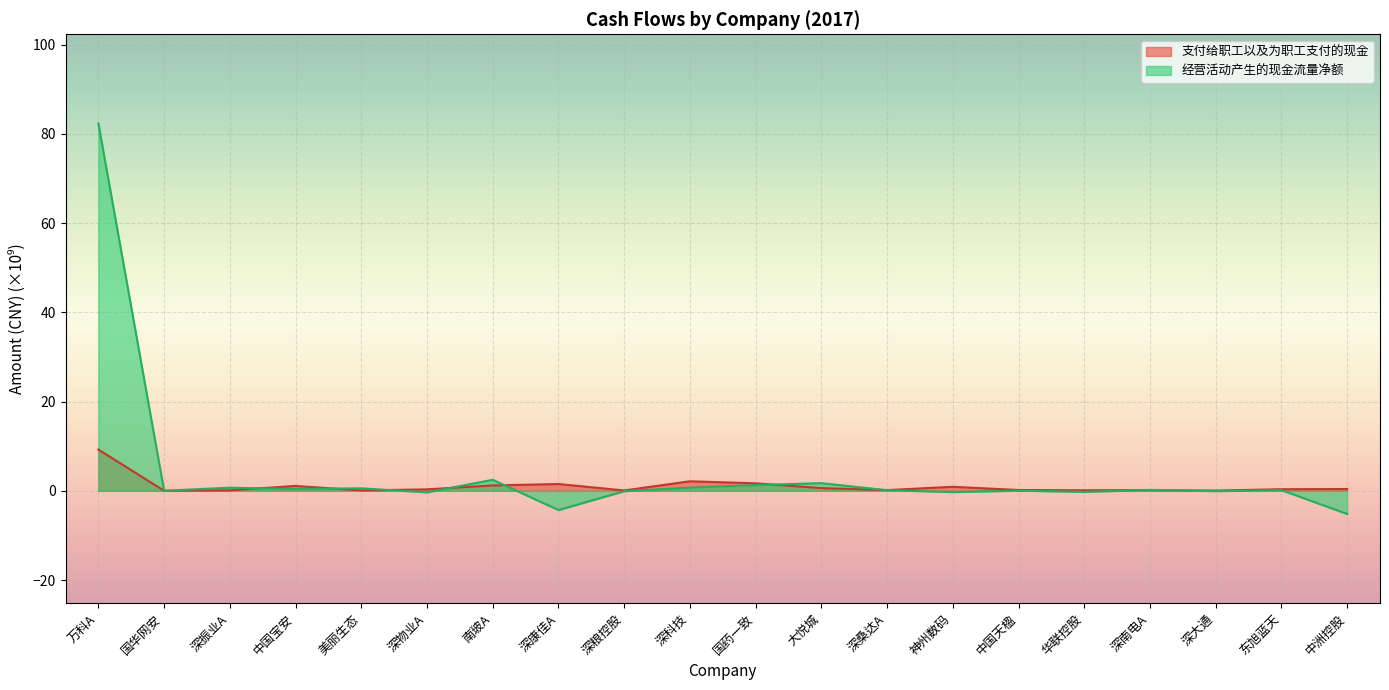

What value does the 支付给职工以及为职工支付的现金 series have at 华联控股?

0.1